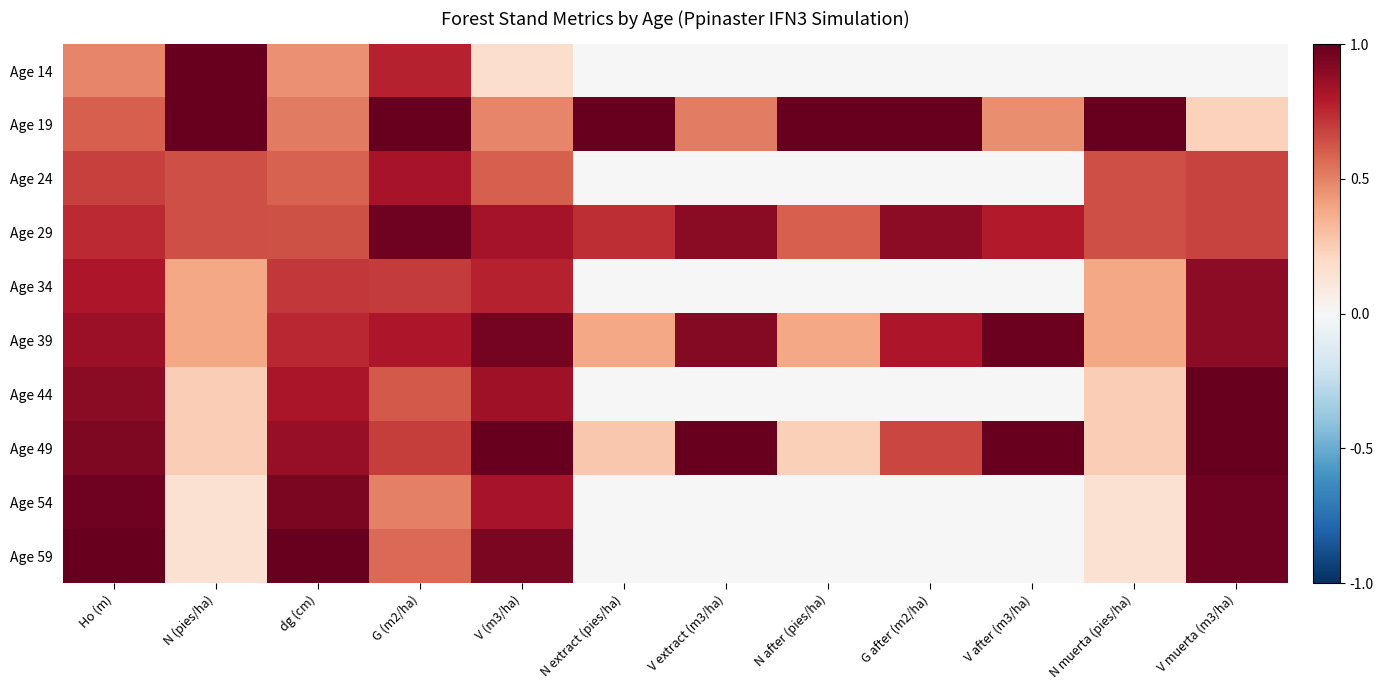

Rank the series by their maximum value, from lowest to highest.

Age 24, Age 34, Age 29, Age 54, Age 39, Age 14, Age 19, Age 44, Age 49, Age 59